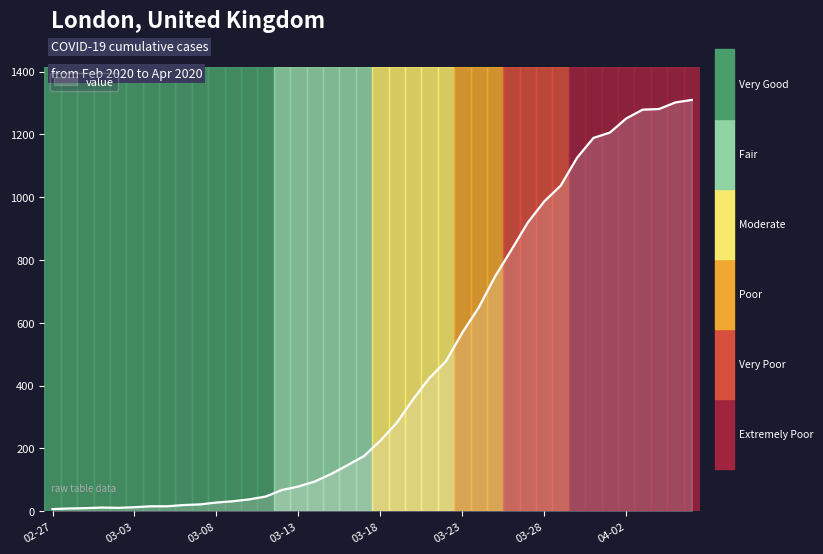

What is the difference between the maximum and minimum values?

1303